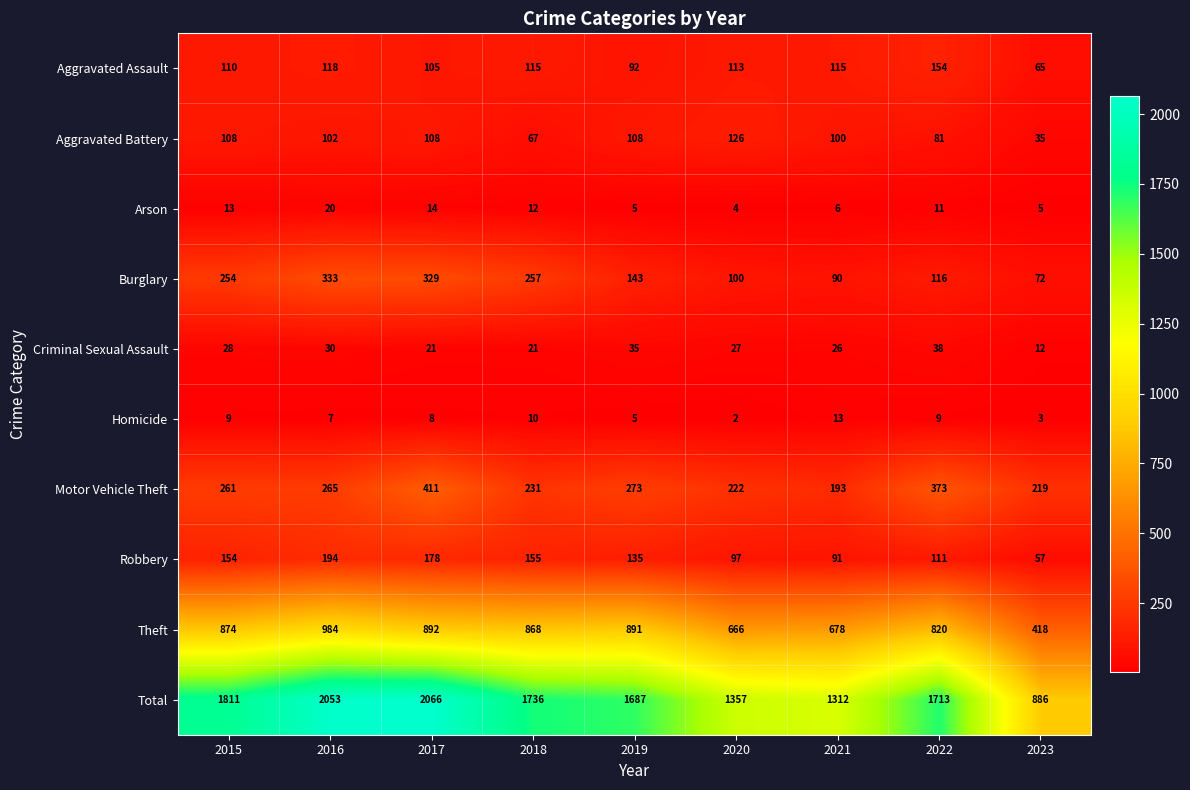

Between 2015 and 2023, which series saw the biggest shift?

Total